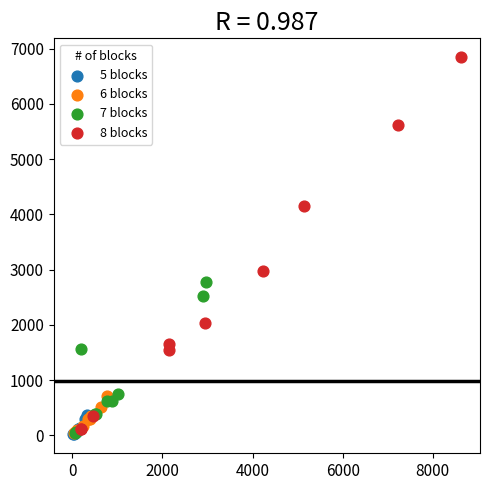

Which series has the largest Y range (max minus min)?

8 blocks